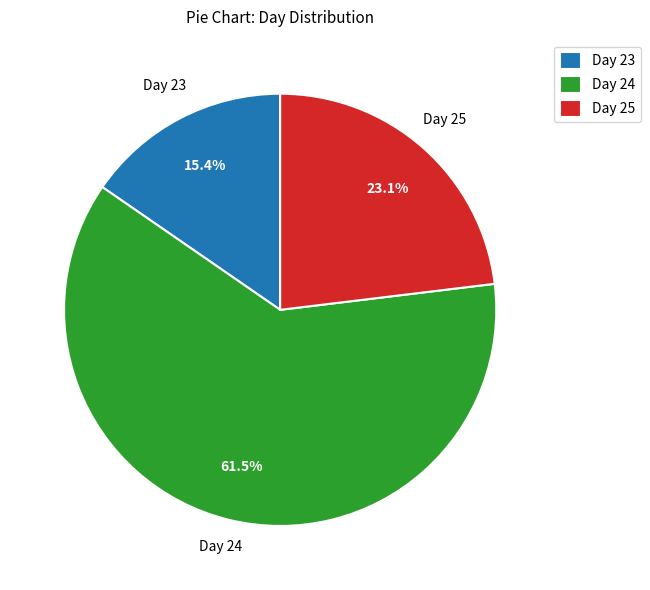

Which category has the biggest portion of the pie?

Day 24